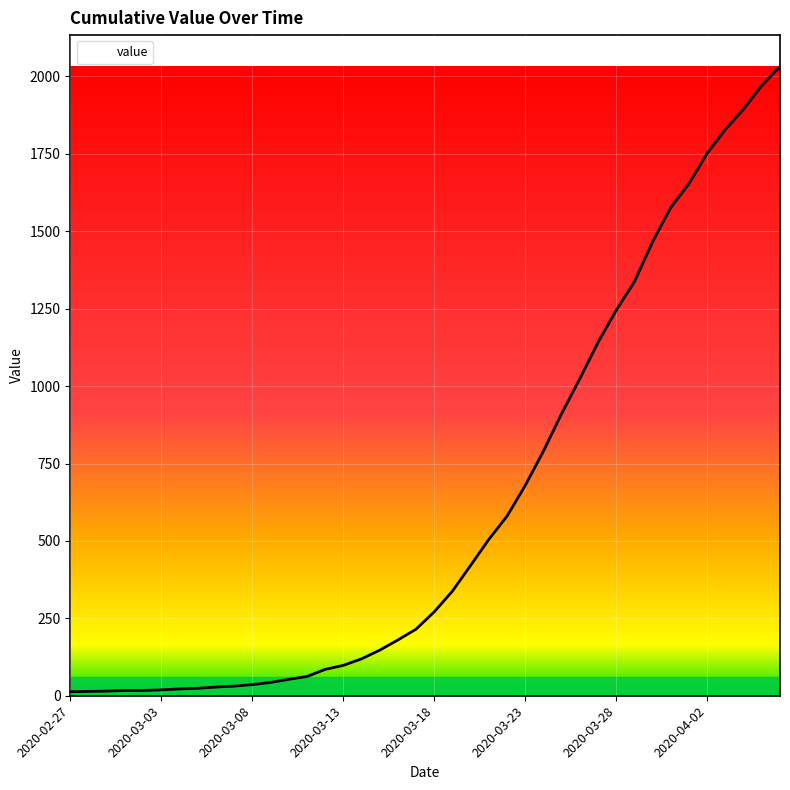

What is the maximum value shown in the chart?

2032